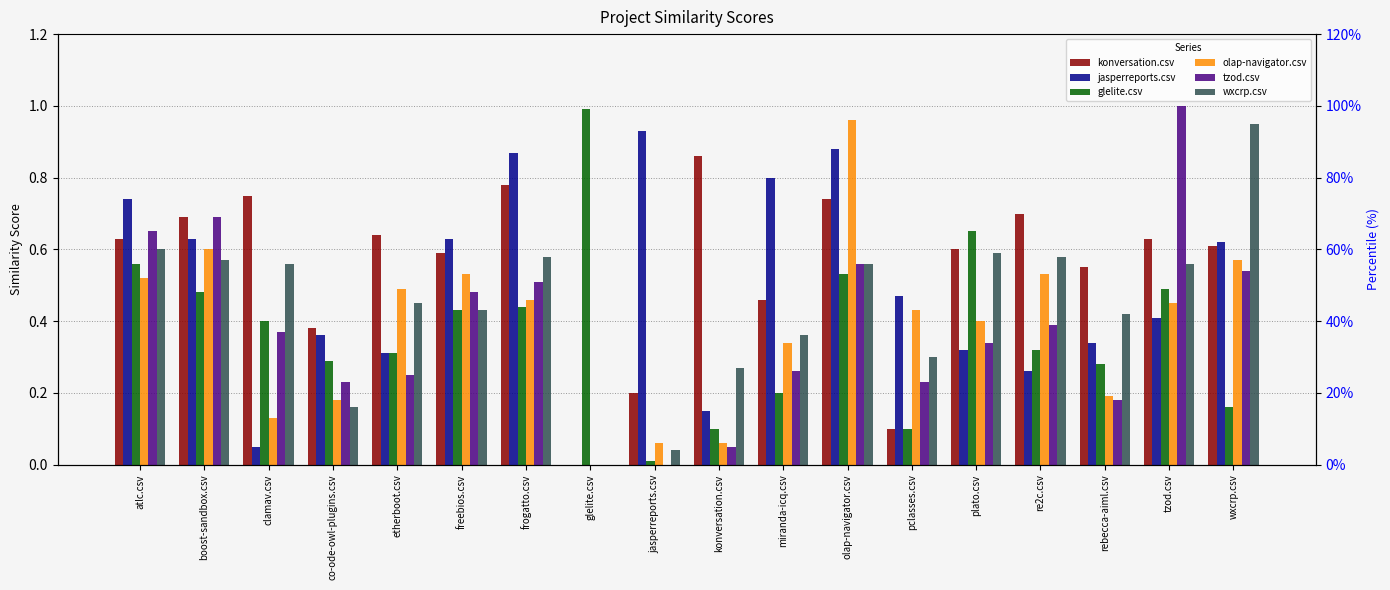

How many data points in tzod.csv are above 0?

16